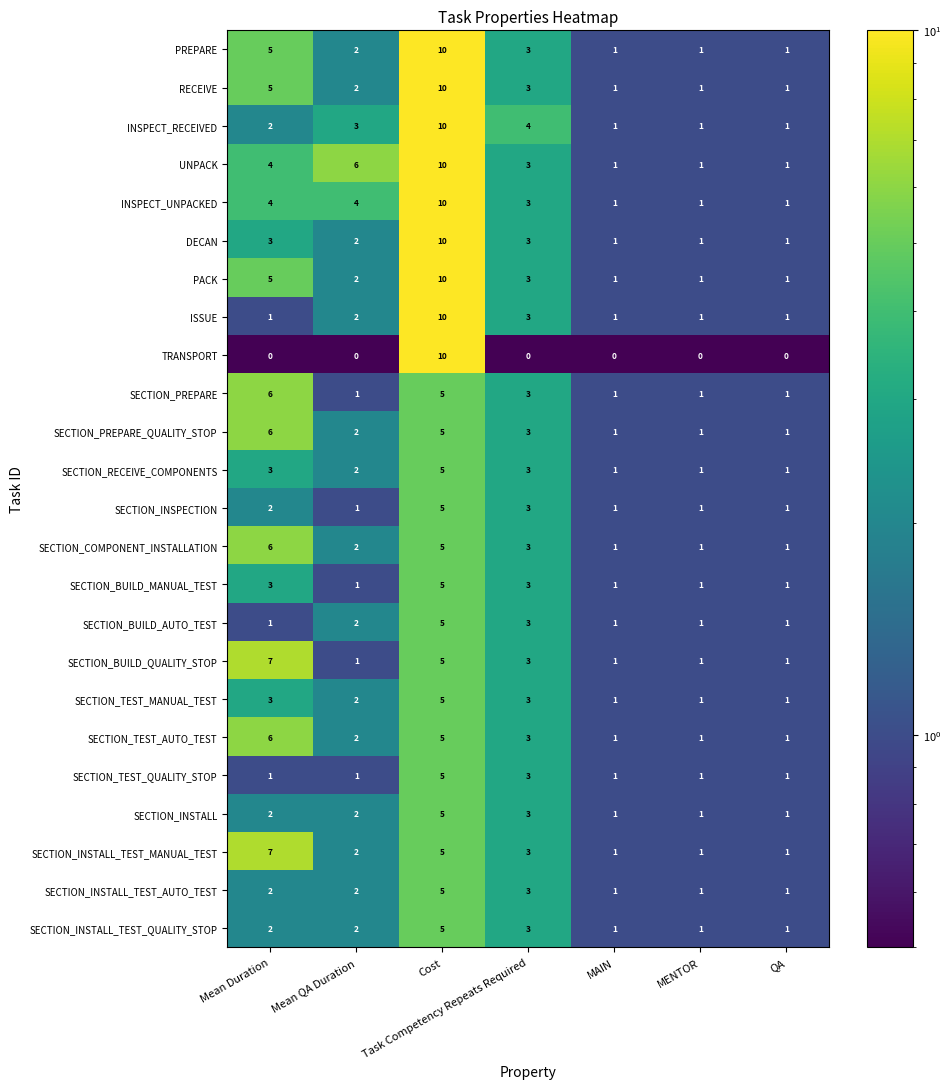

Which category has the highest value in the UNPACK series?

Cost